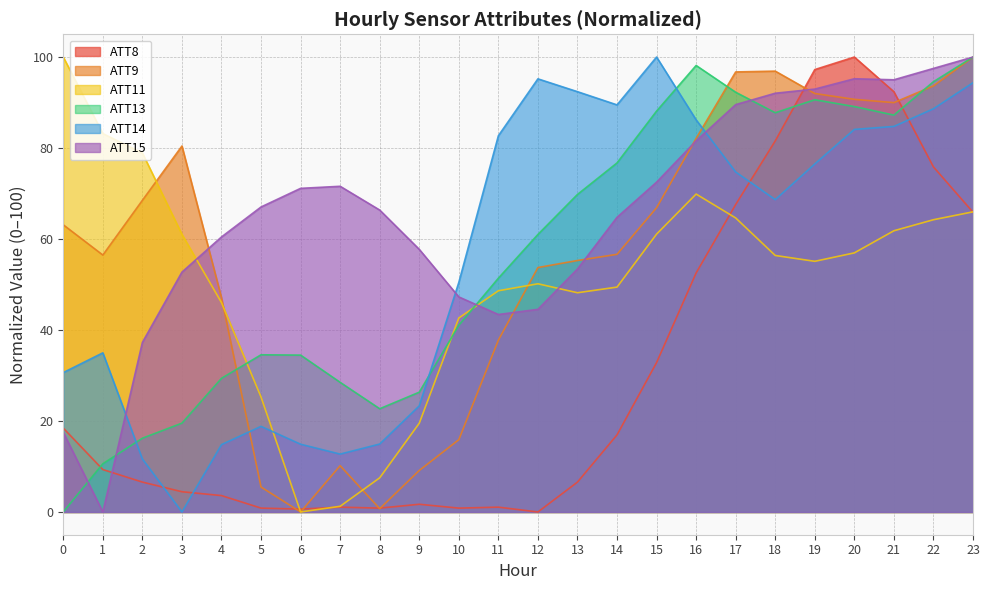

What is the difference between the maximum and second lowest values in the ATT14 series?

88.3